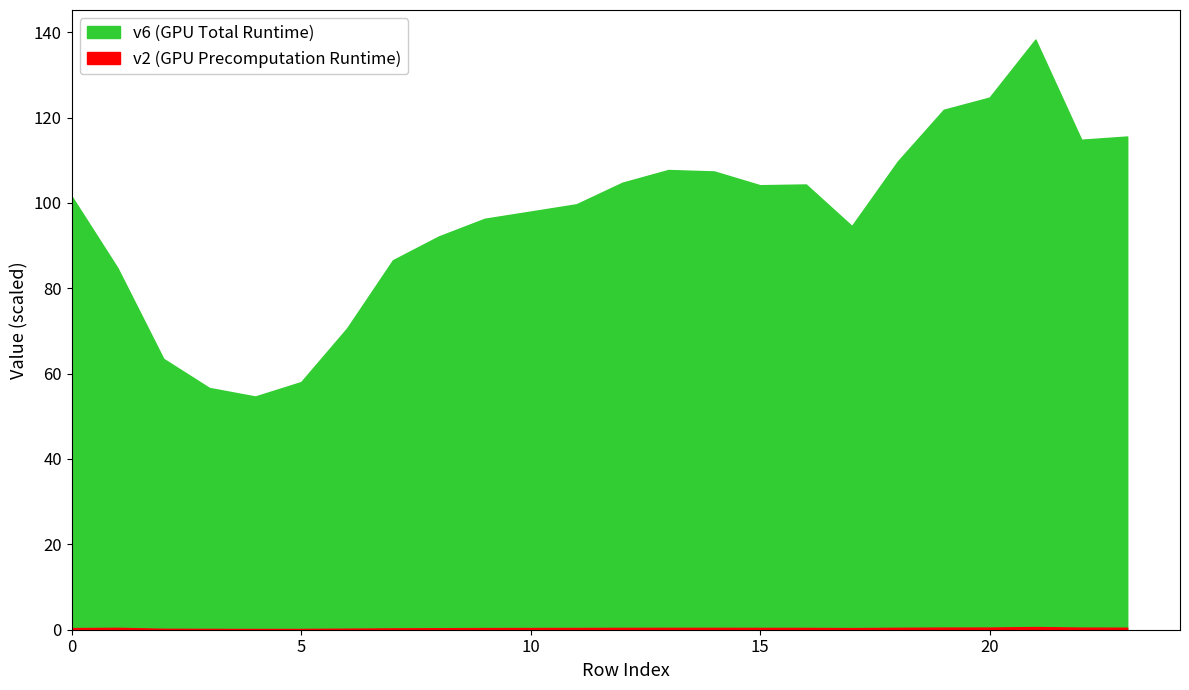

How many data points does each series have?

24